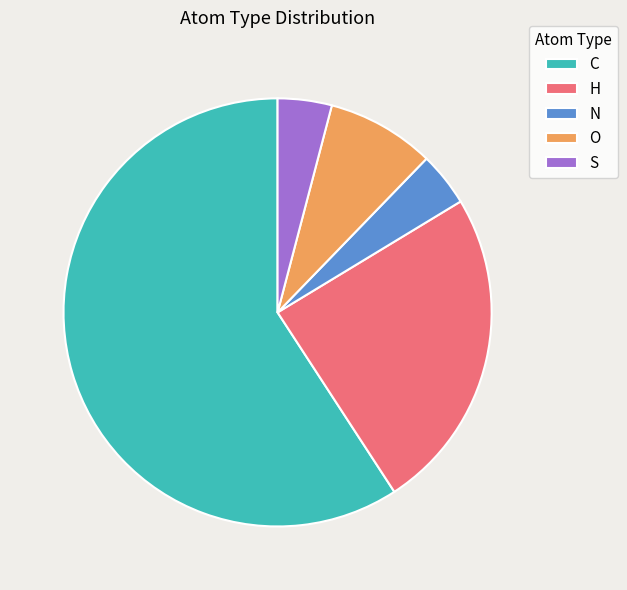

Which slice represents more than half of the pie?

C